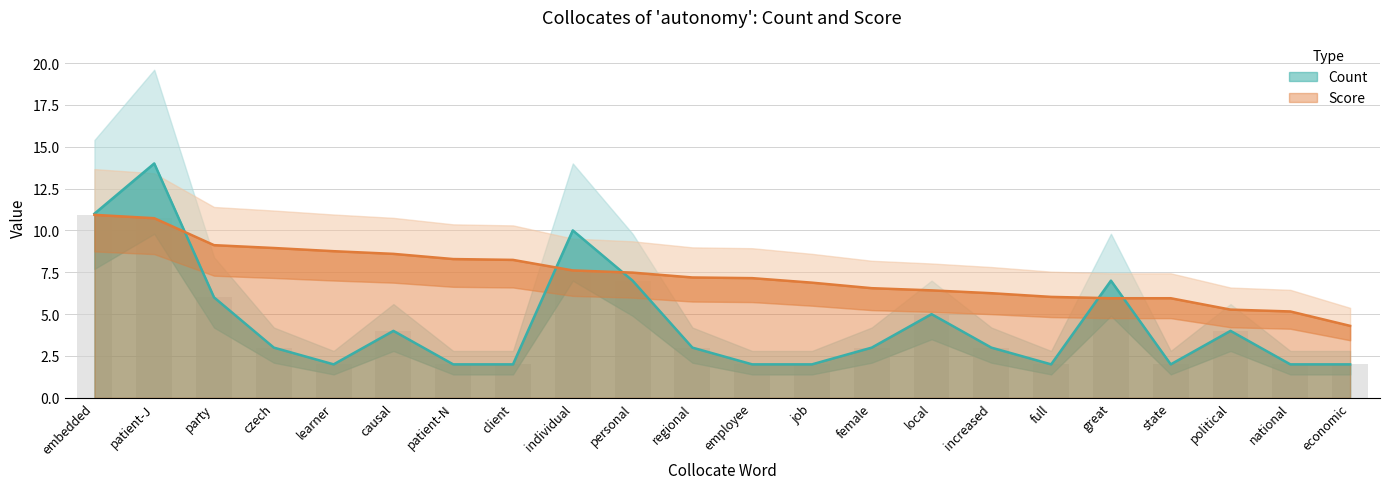

Reading left to right, transcribe all the data shown in this chart.

Count: embedded=11.0	patient-J=14.0	party=6.0	czech=3.0	learner=2.0	causal=4.0	patient-N=2.0	client=2.0	individual=10.0	personal=7.0	regional=3.0	employee=2.0	job=2.0	female=3.0	local=5.0	increased=3.0	full=2.0	great=7.0	state=2.0	political=4.0	national=2.0	economic=2.0
Score: embedded=10.9	patient-J=10.7	party=9.1	czech=8.9	learner=8.8	causal=8.6	patient-N=8.3	client=8.2	individual=7.6	personal=7.5	regional=7.2	employee=7.2	job=6.9	female=6.5	local=6.4	increased=6.2	full=6.0	great=6.0	state=6.0	political=5.3	national=5.2	economic=4.3